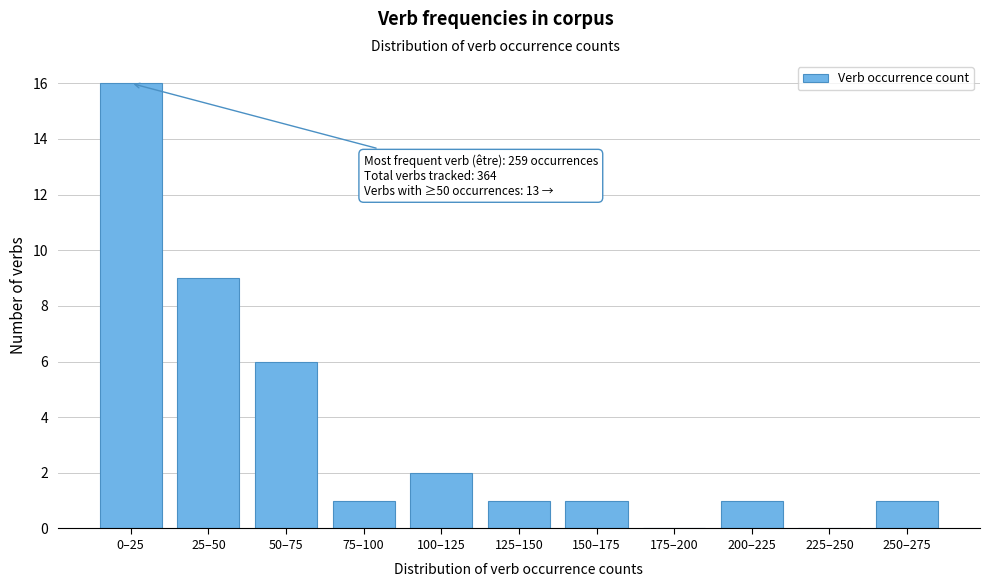

What is the greatest value displayed?

16